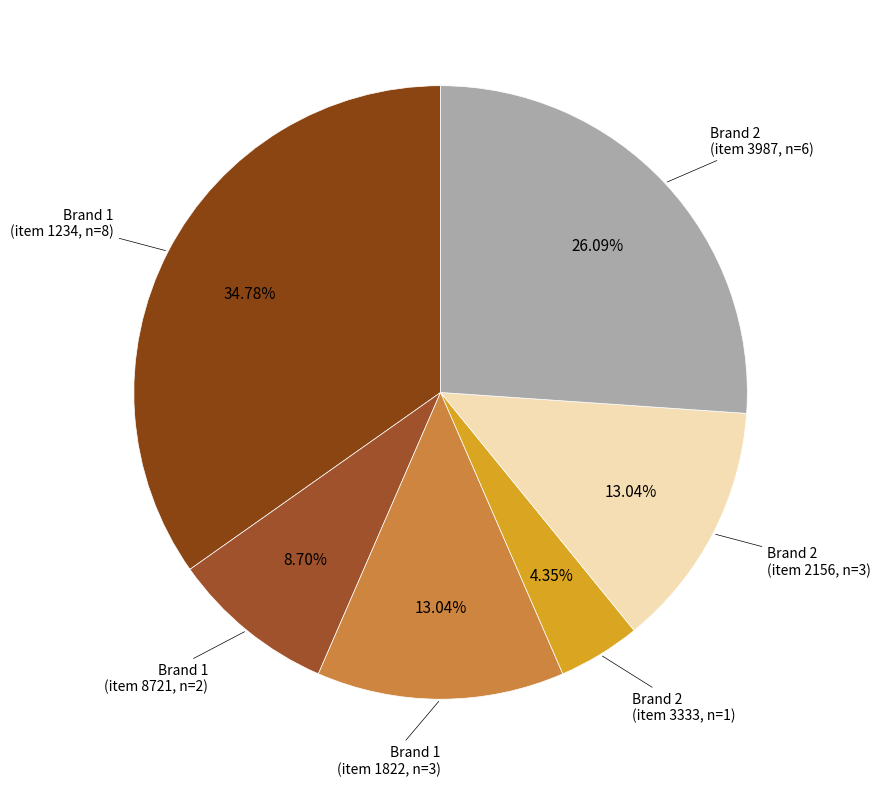

Count the number of slices in the pie.

6